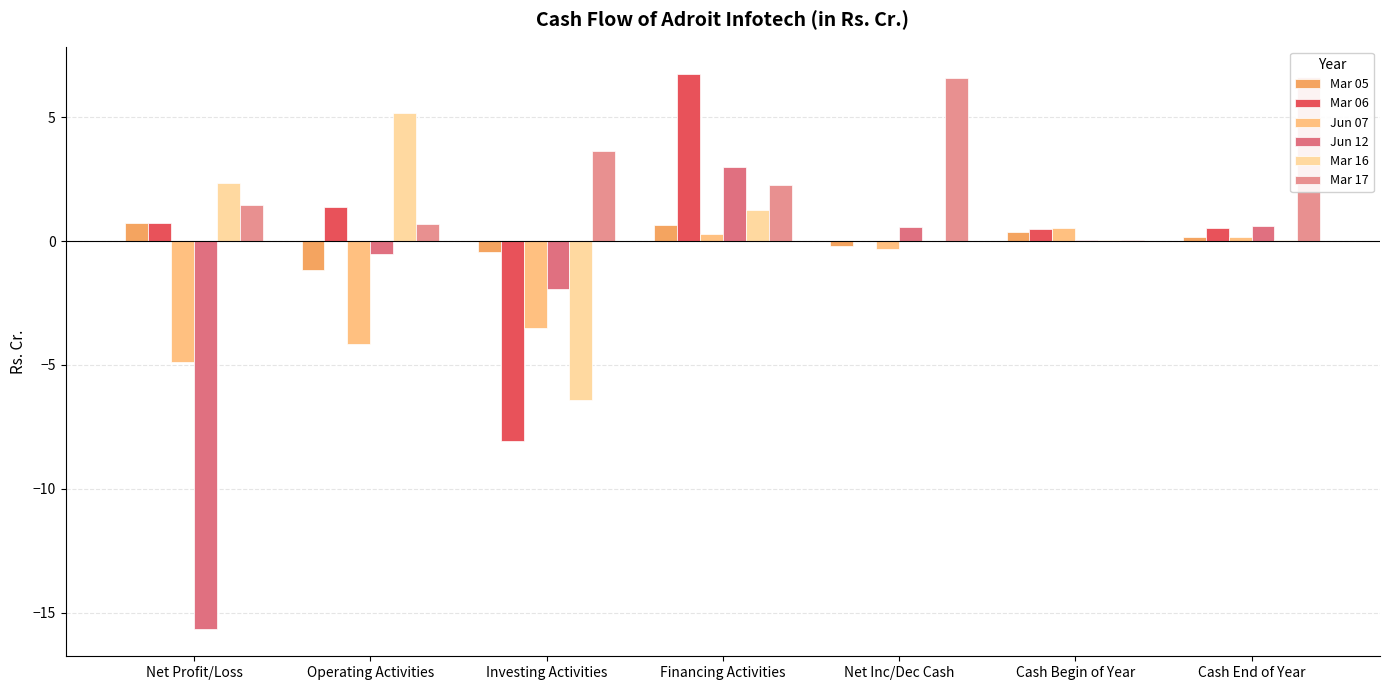

The Jun 12 series shows -0.5 at Operating Activities. True or false?

True